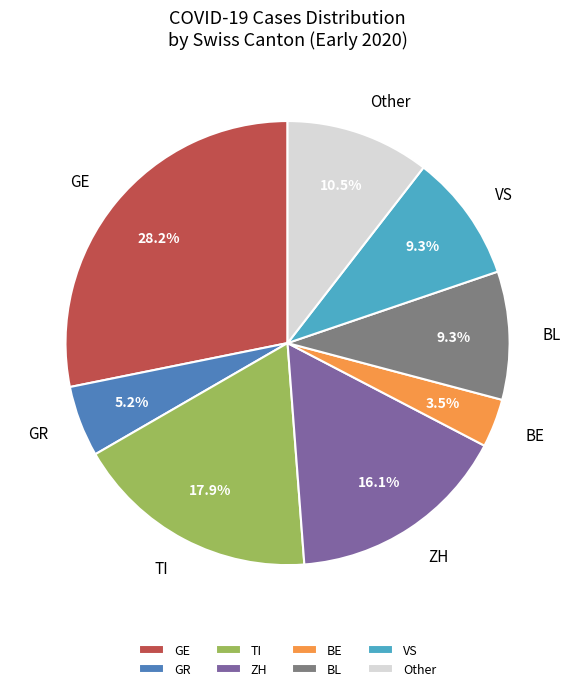

What portion of the pie excludes TI?

82.1%